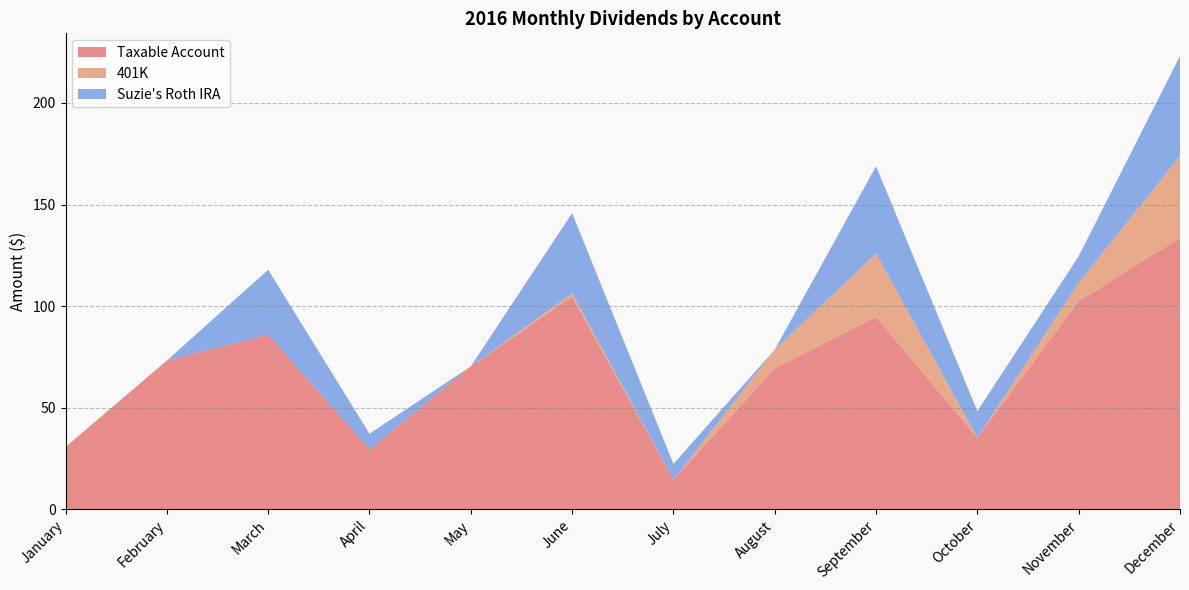

Reading right to left, what are all the values shown in this chart?

Taxable Account: 133.6	102.4	35.2	94.6	69.5	14.5	104.6	70.3	29.6	86.0	73.2	30.7
401K: 40.3	9.2	0.0	31.3	9.2	0.0	1.7	0.0	0.0	0.0	0.0	0.0
Suzie's Roth IRA: 49.2	13.0	13.1	43.0	0.0	7.8	39.5	0.0	7.7	31.9	0.0	0.0